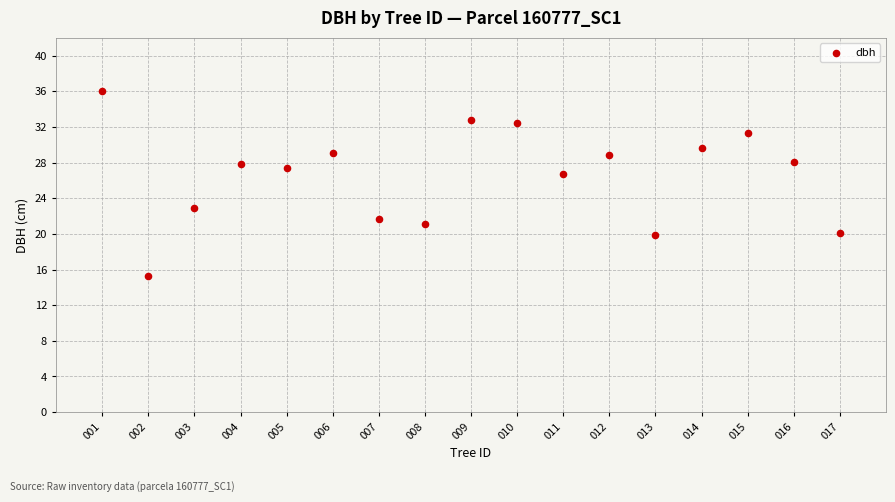

What is the range of X values (max minus min)?

16.0